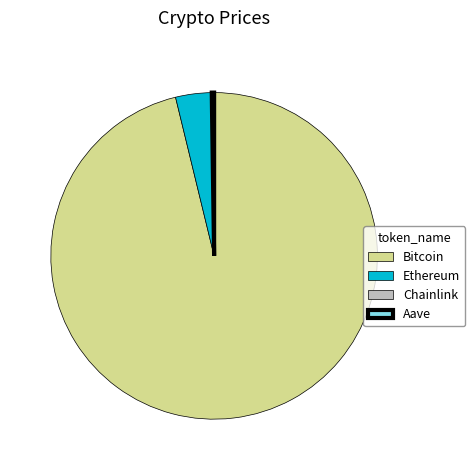

Does any single category account for the majority?

Yes